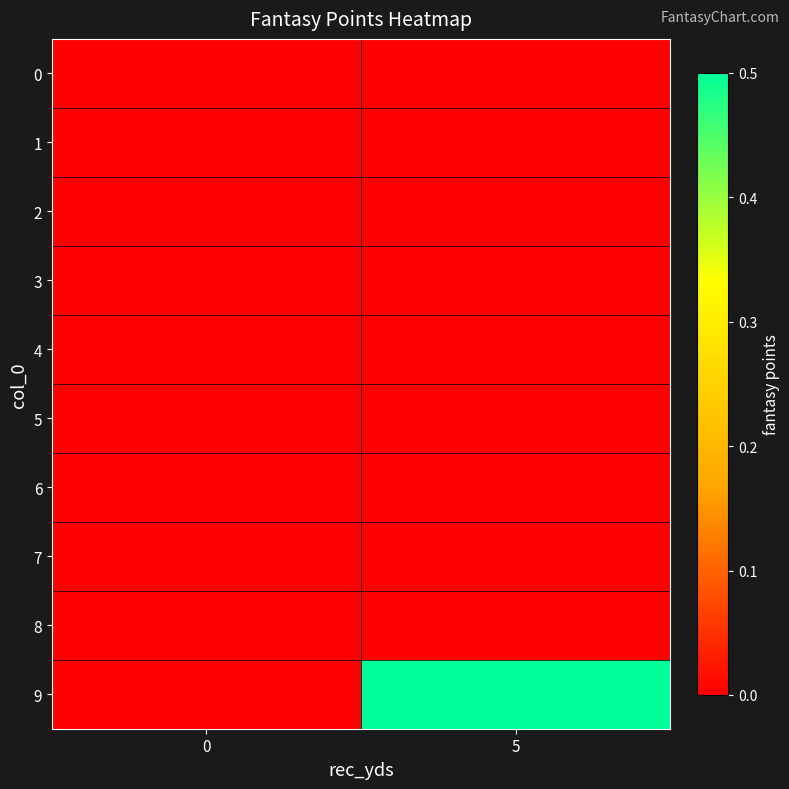

Which label corresponds to the largest value in the chart?

5